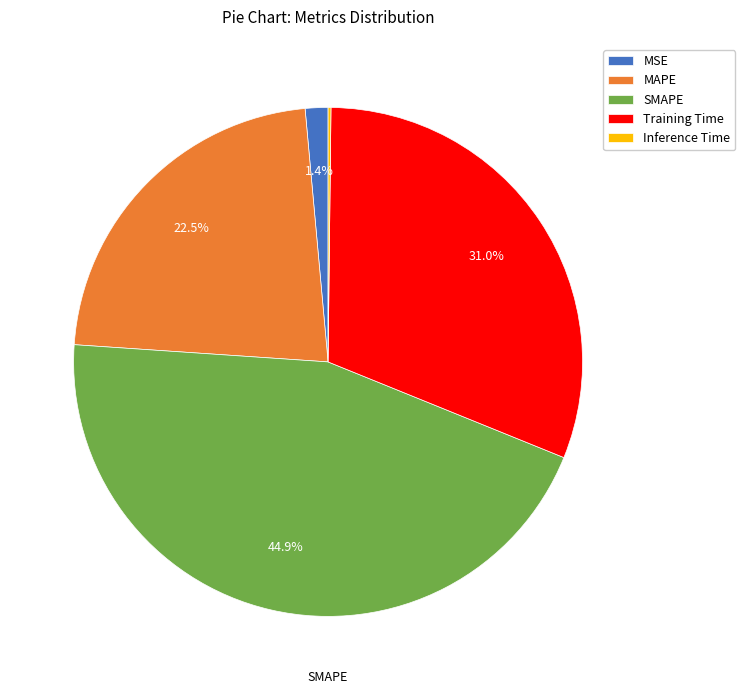

To the nearest percent, what is the average slice percentage?

20%